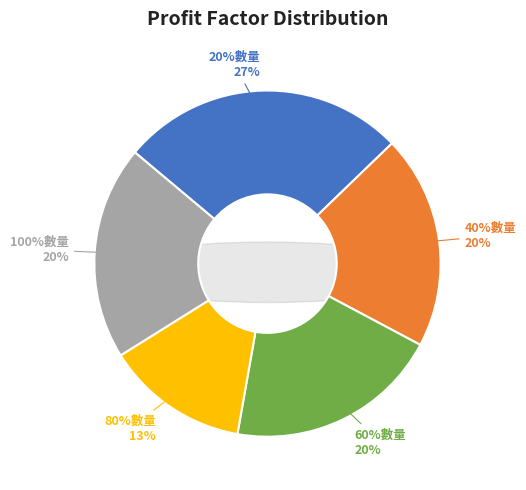

Combined, what portion of the pie is 40%數量 and 60%數量?

40.0%